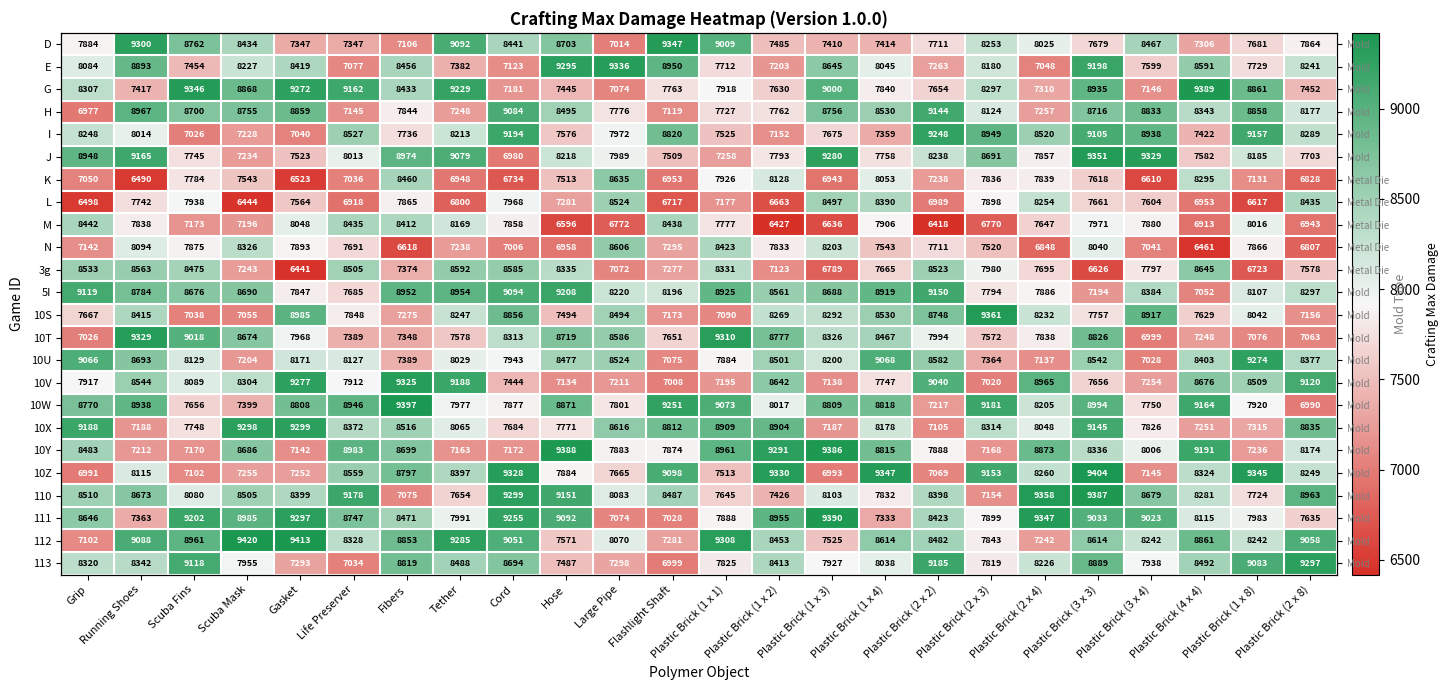

True or false: 3g has a value of 3841.3 at Plastic Brick (3 x 4).

False